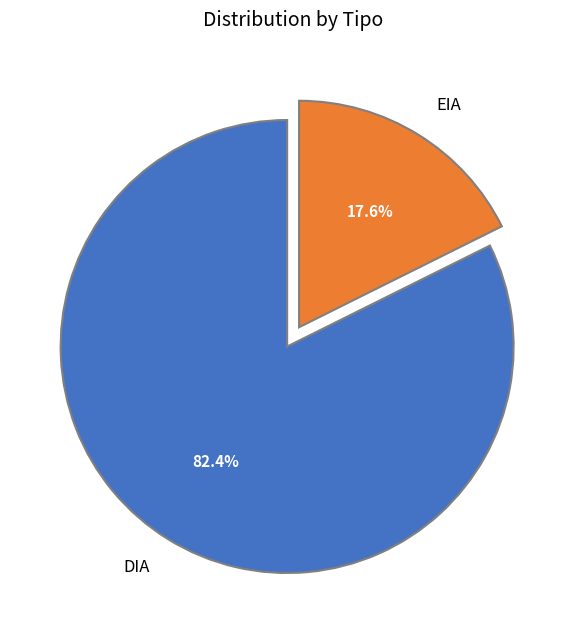

True or false: DIA accounts for 82% of the total.

True